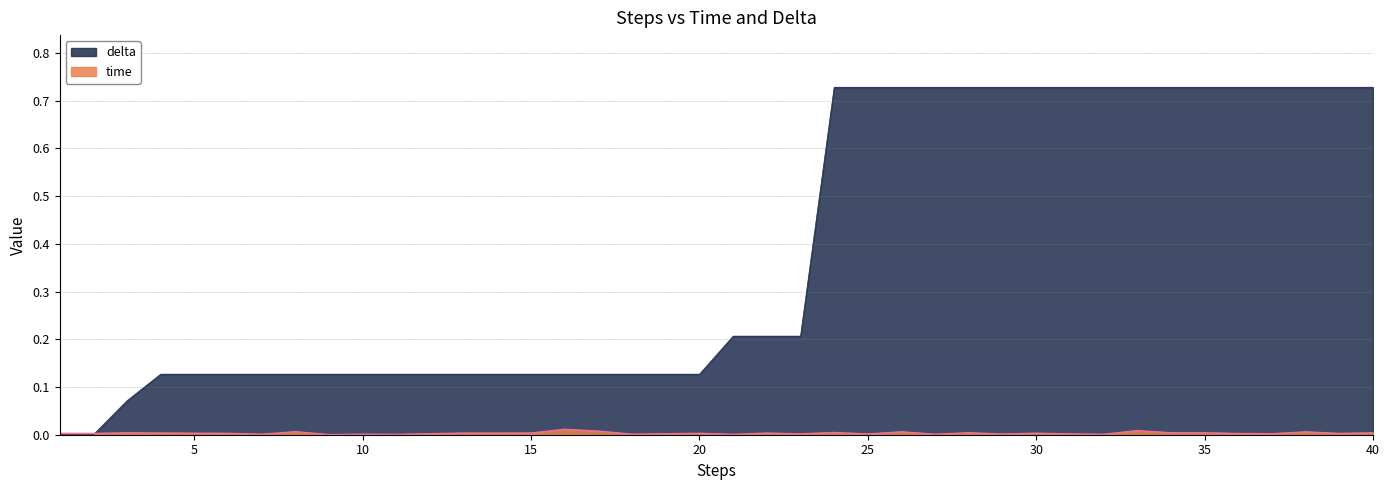

After their last crossing, which series has the higher values: time or delta?

delta